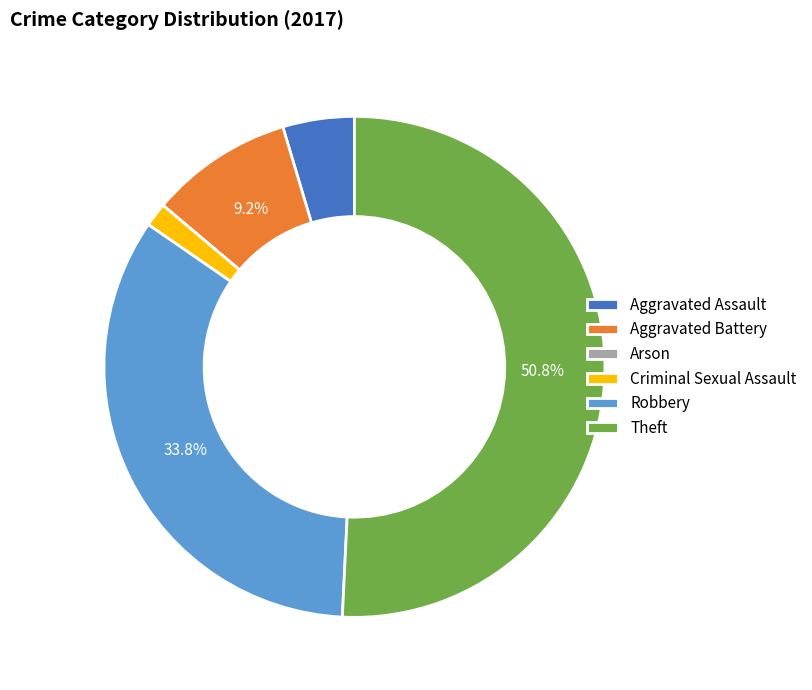

Which slice represents more than half of the pie?

Theft